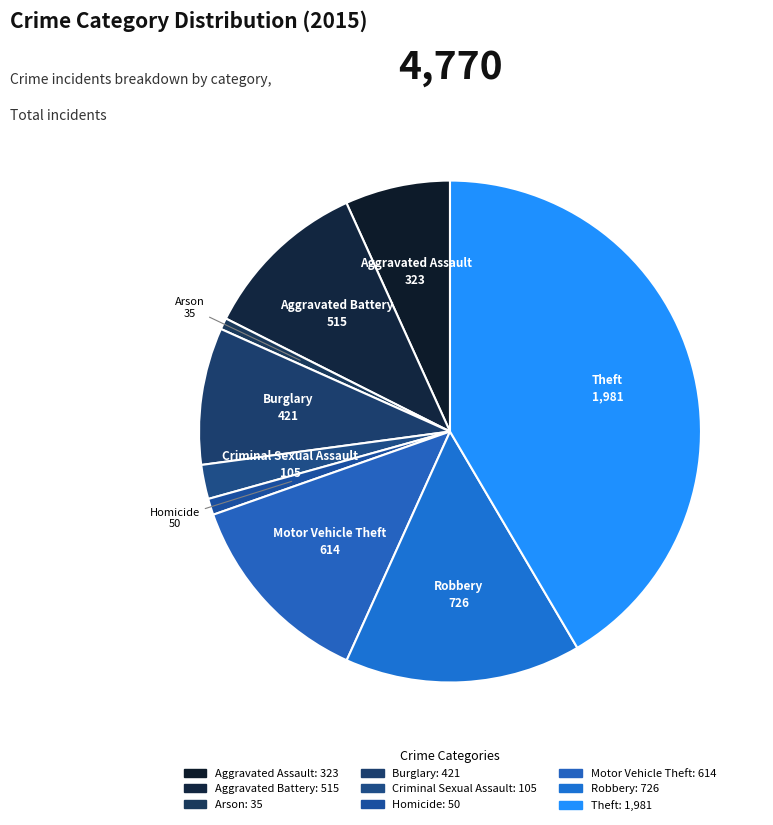

True or false: Arson accounts for 1% of the total.

True